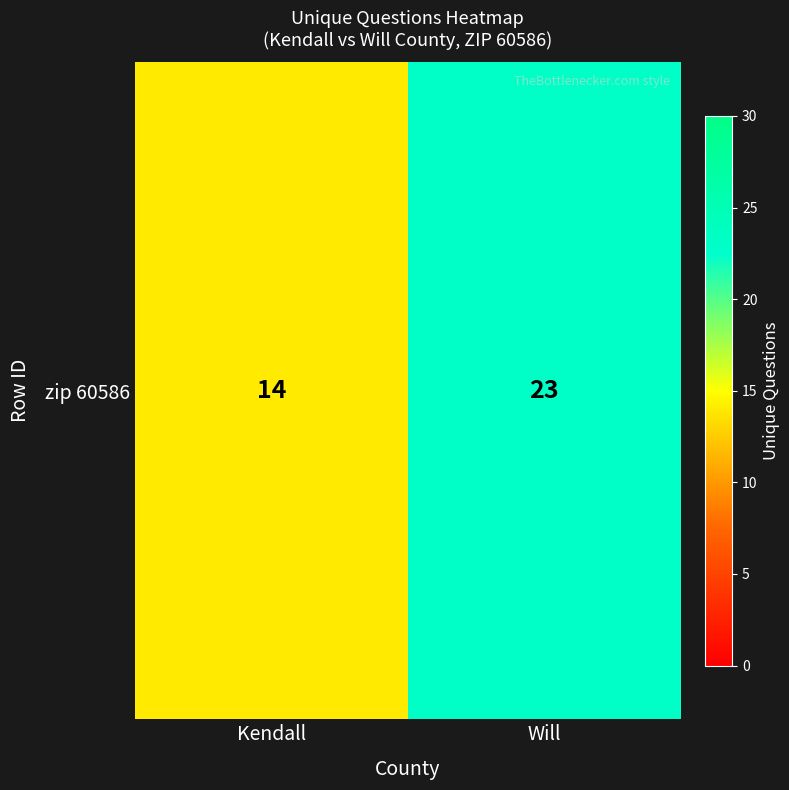

At which category does the chart reach its minimum across all series?

Kendall